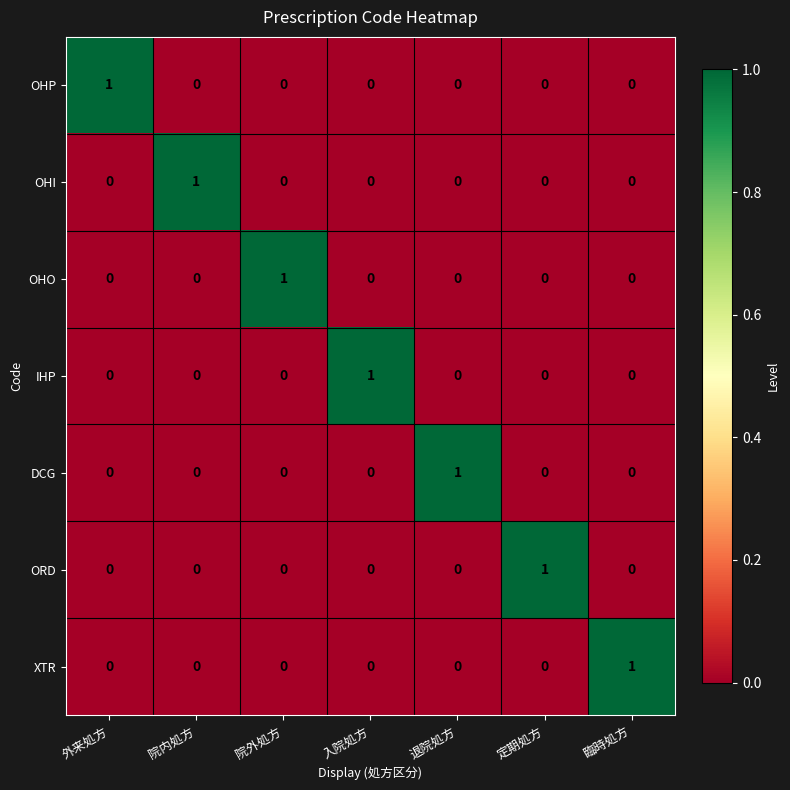

Is it true that IHP equals -1 at 院内処方?

False